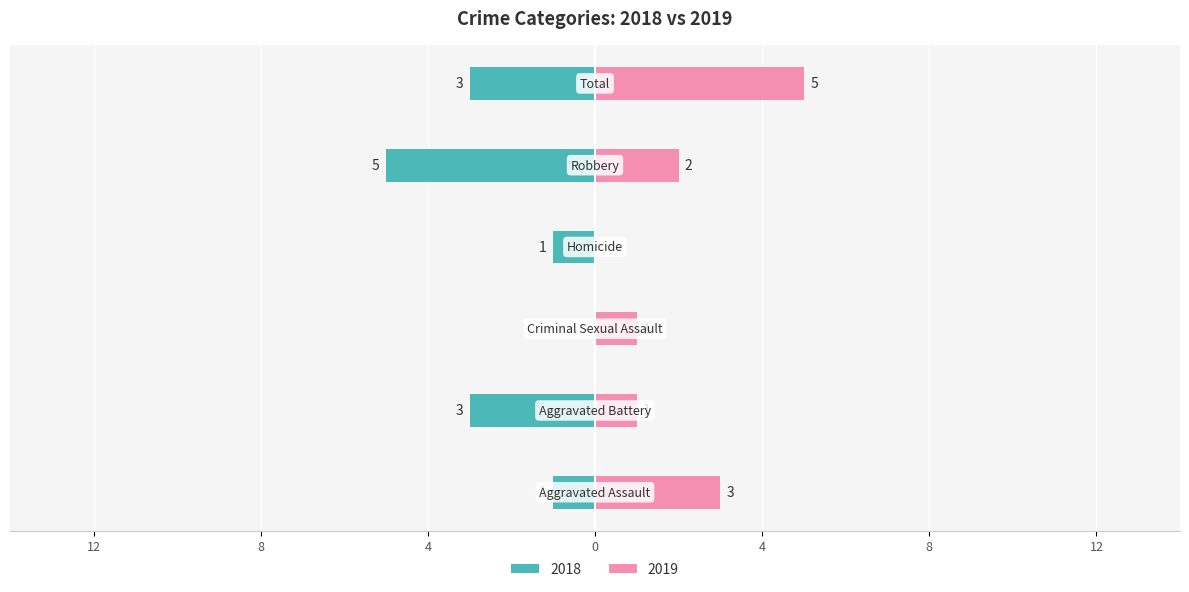

Reading right to left, transcribe all the data shown in this chart.

Left (crimes): -3	-5	-1	0	-3	-1
Right (crimes): 5	2	0	1	1	3